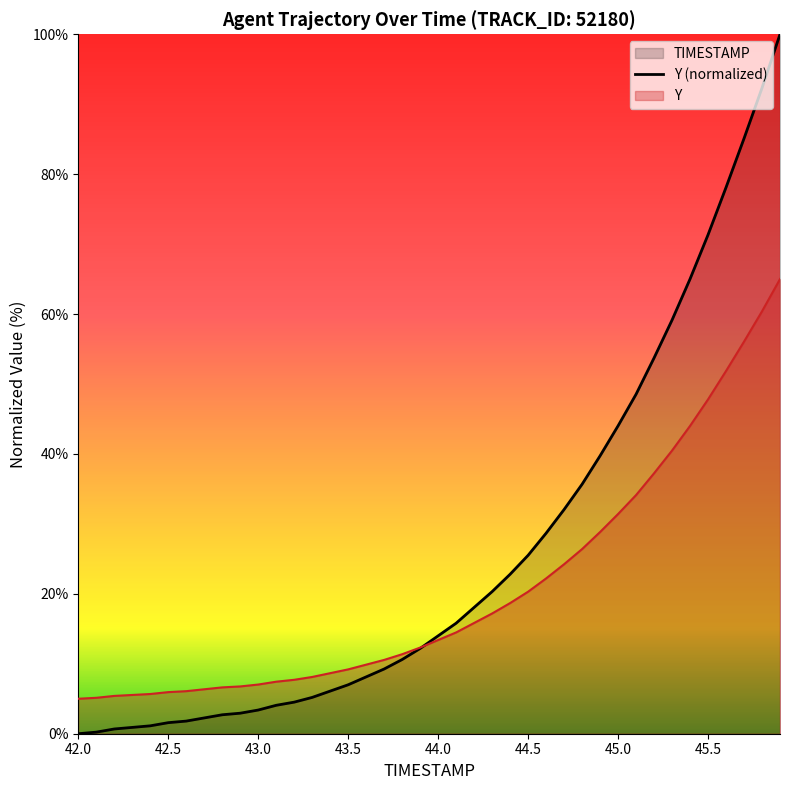

How many values are below 13?

20